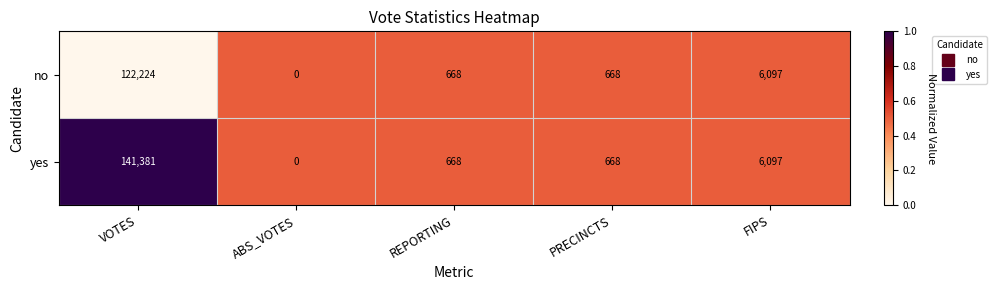

Where does the yes series first go above 668?

VOTES